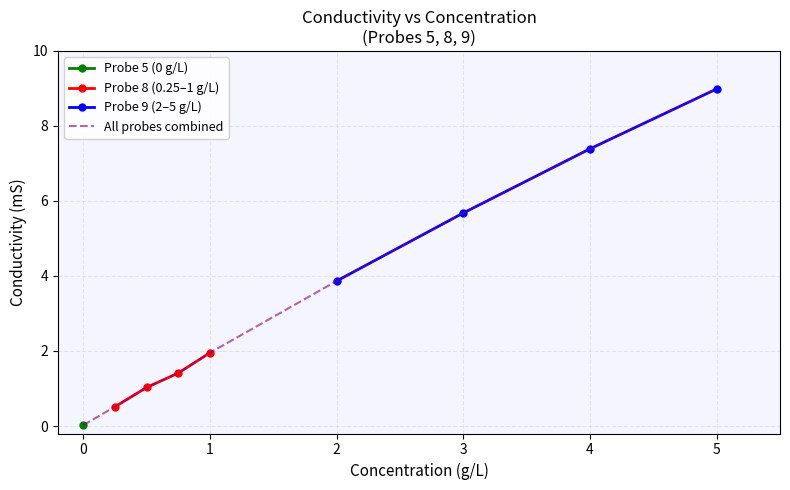

Reading left to right, what are all the values shown in this chart?

0.0	0.5	1.0	1.4	2.0	3.9	5.7	7.4	9.0